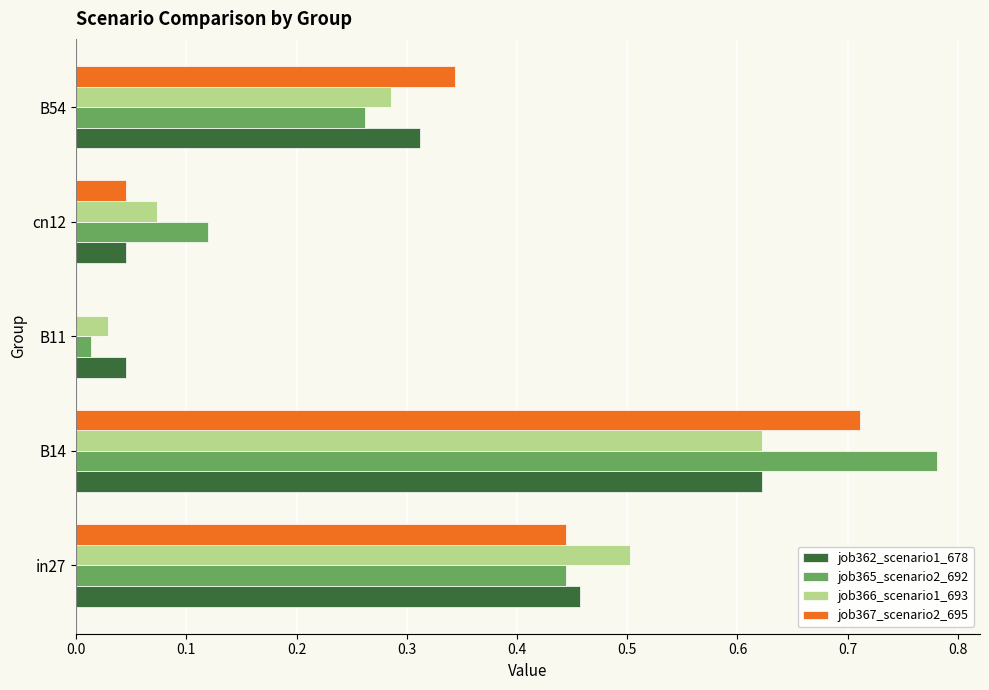

At which label does job362_scenario1_678 reach its peak?

B14